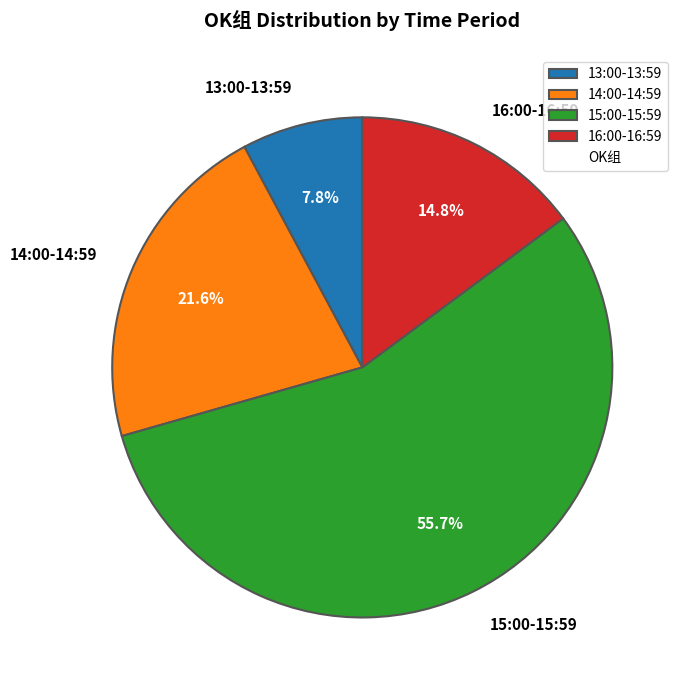

Which category accounts for the majority?

15:00-15:59